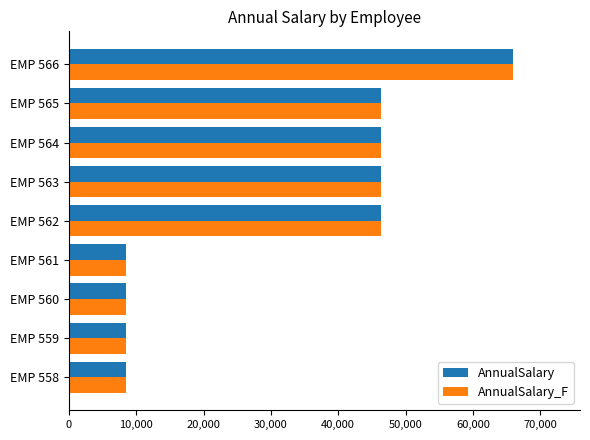

At which category is the sum across all series the highest?

EMP 566